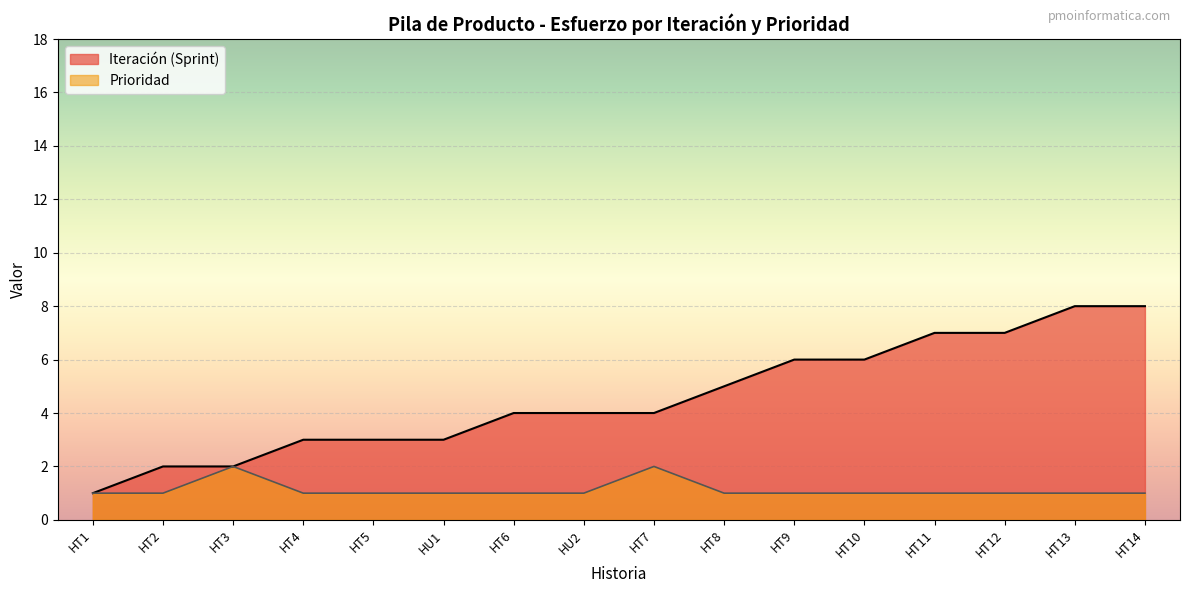

Reading left to right, transcribe all the data shown in this chart.

Iteración (Sprint): 1	2	2	3	3	3	4	4	4	5	6	6	7	7	8	8
Prioridad: 1	1	2	1	1	1	1	1	2	1	1	1	1	1	1	1